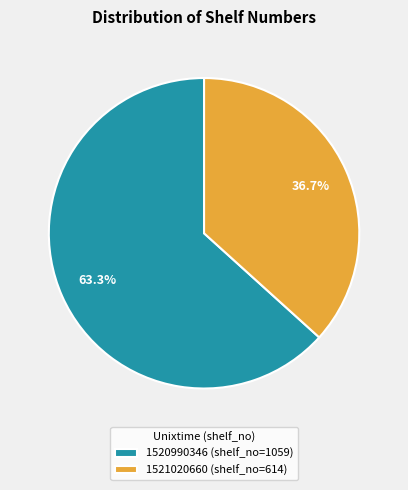

Which has a higher value, 1521020660 (shelf_no=614) or 1520990346 (shelf_no=1059)?

1520990346 (shelf_no=1059)